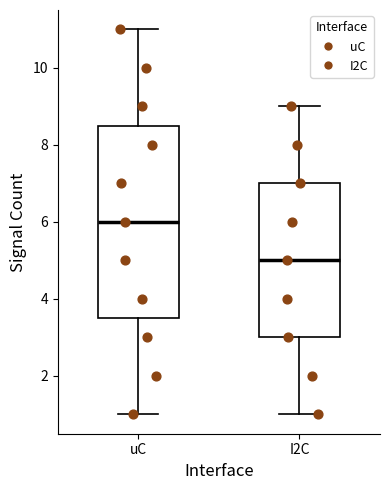

Reading left to right, read every box against the y-axis: the position of its median line, the range the box covers, and the ends of its whiskers. The values are not printed on the chart, so give them approximately, as read against the axis.

uC: median 6.0, box 3.6 to 8.6, whiskers 1.0 to 11.0
I2C: median 5.0, box 3.0 to 7.0, whiskers 1.0 to 9.0